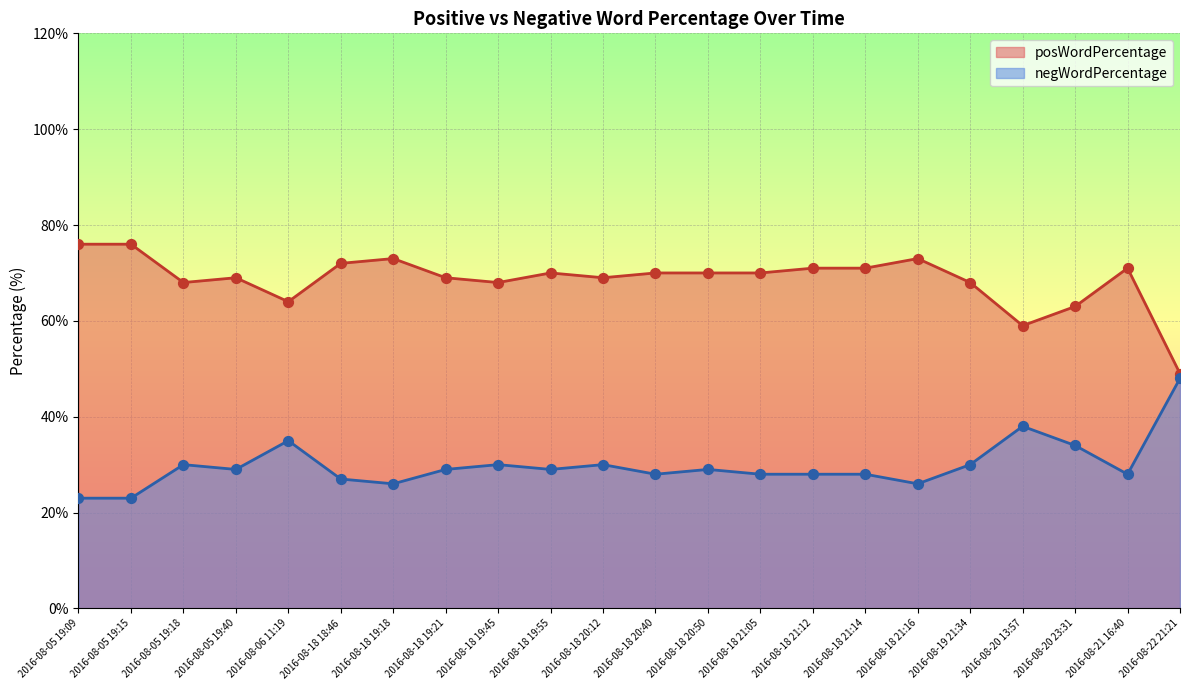

What is the total value across all series at 2016-08-20 13:57?

97